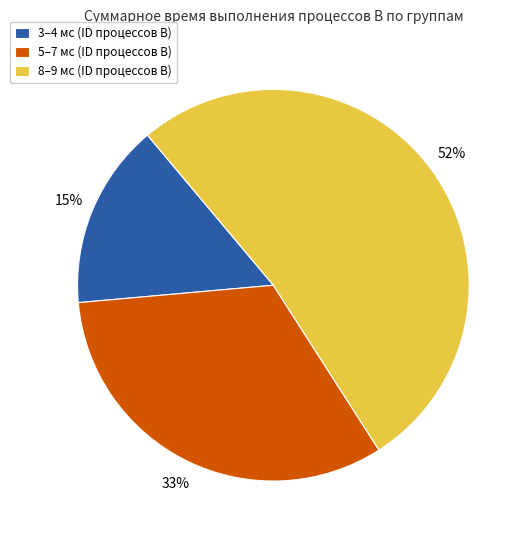

Between 3–4 мс (ID процессов B) and 8–9 мс (ID процессов B), which is larger?

8–9 мс (ID процессов B)